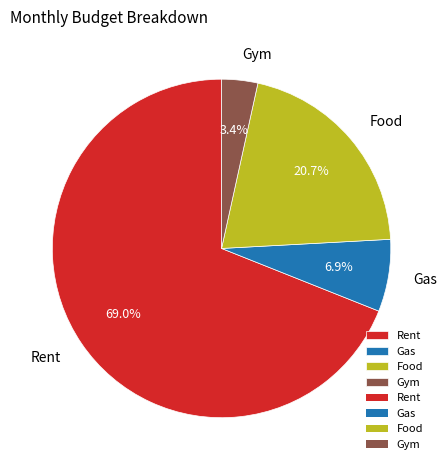

What is the largest slice in the pie chart?

Rent